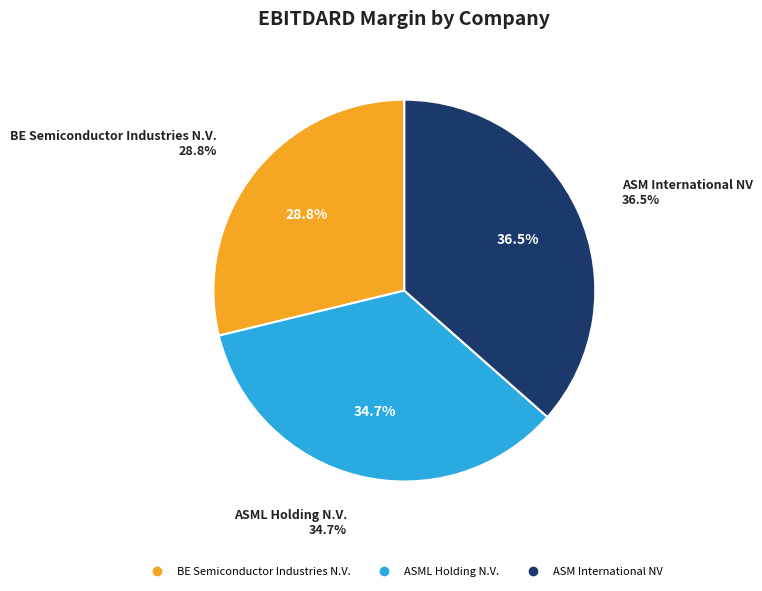

How many segments does this pie chart have?

3